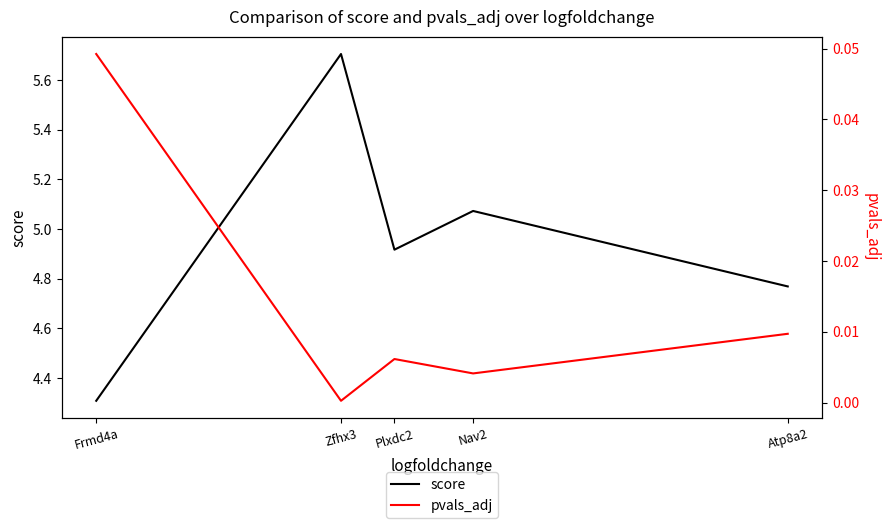

List the series in order of their peak value, highest first.

score, pvals_adj